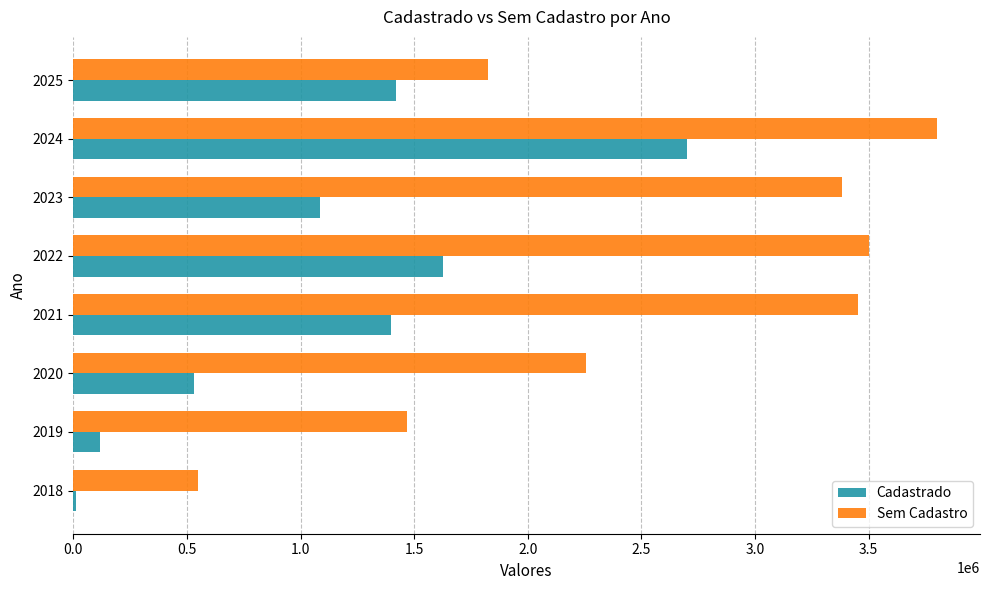

Which series has the largest total across all categories?

Sem Cadastro